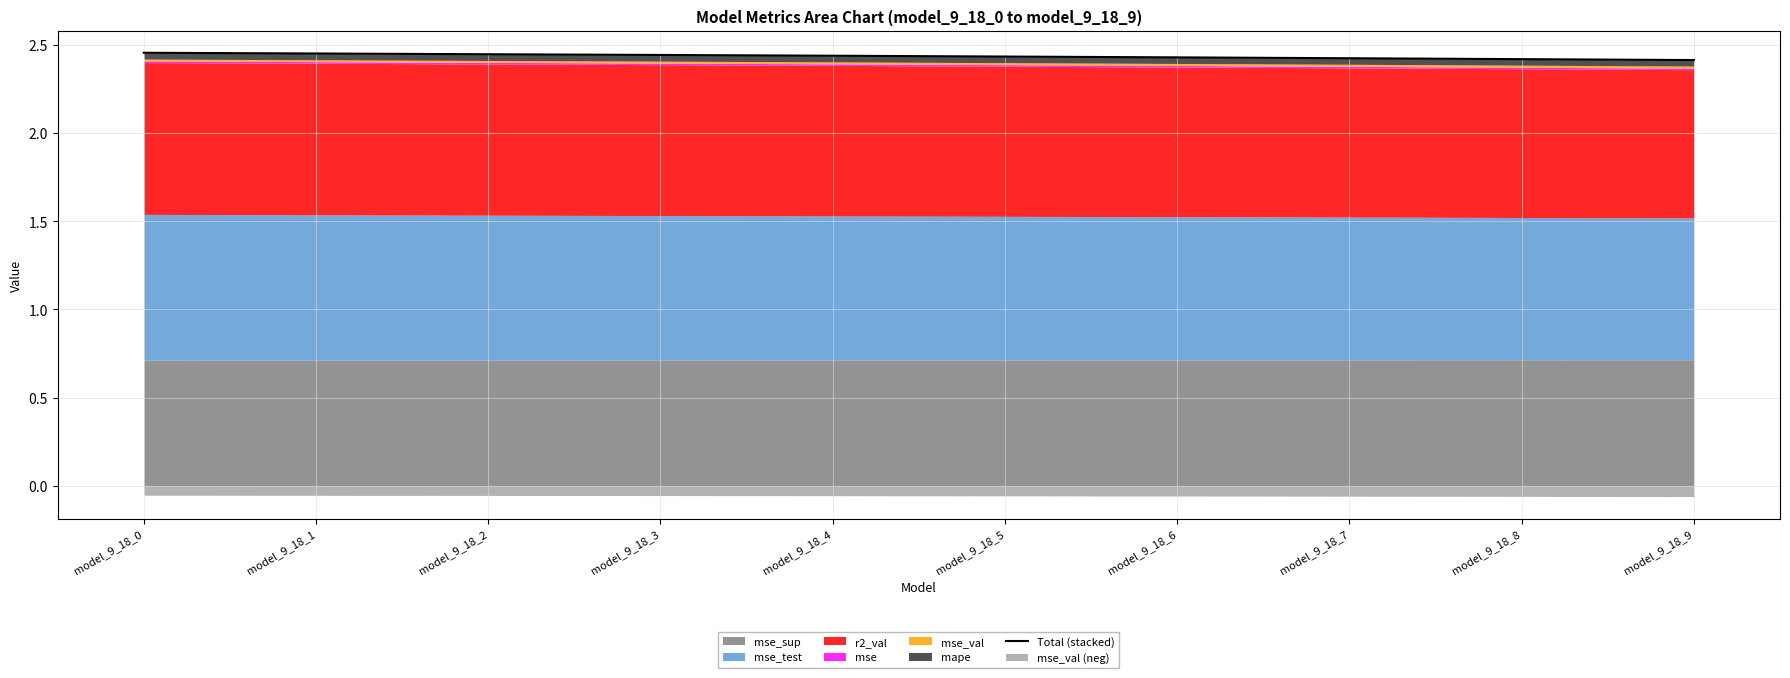

Does the chart display data point markers on the line(s)?

No